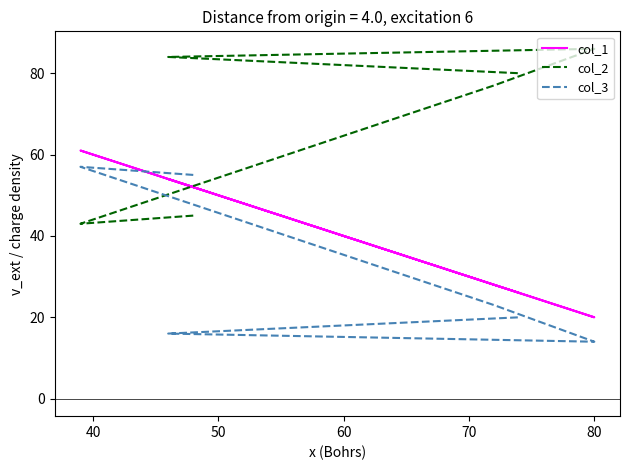

Does the chart have visible grid lines?

No